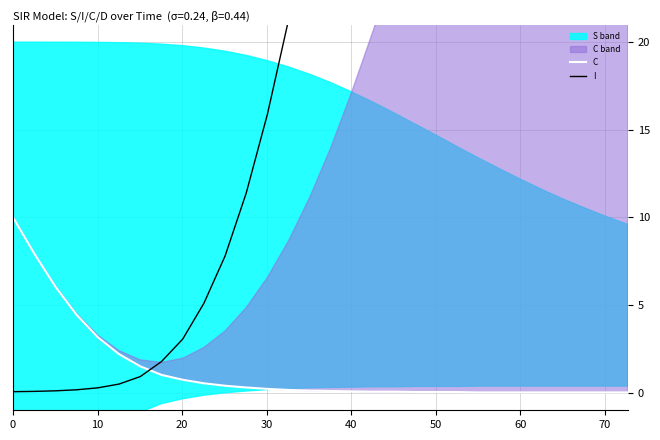

What is the difference between the maximum and minimum values in the I series?

155.9